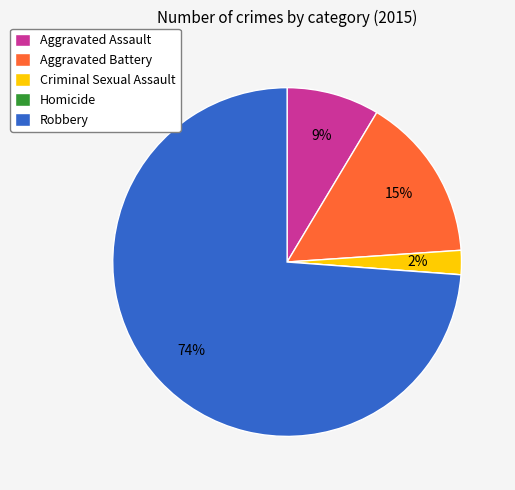

To the nearest percent, what percentage of the pie is Aggravated Battery?

15%